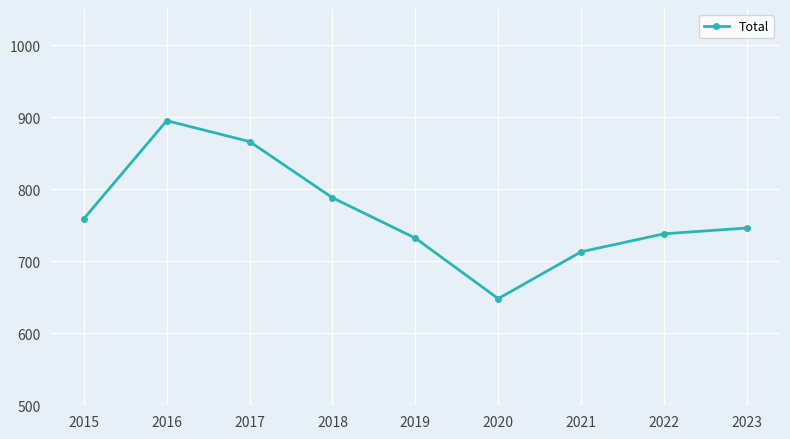

What is the value of the 1st point from the left?

759